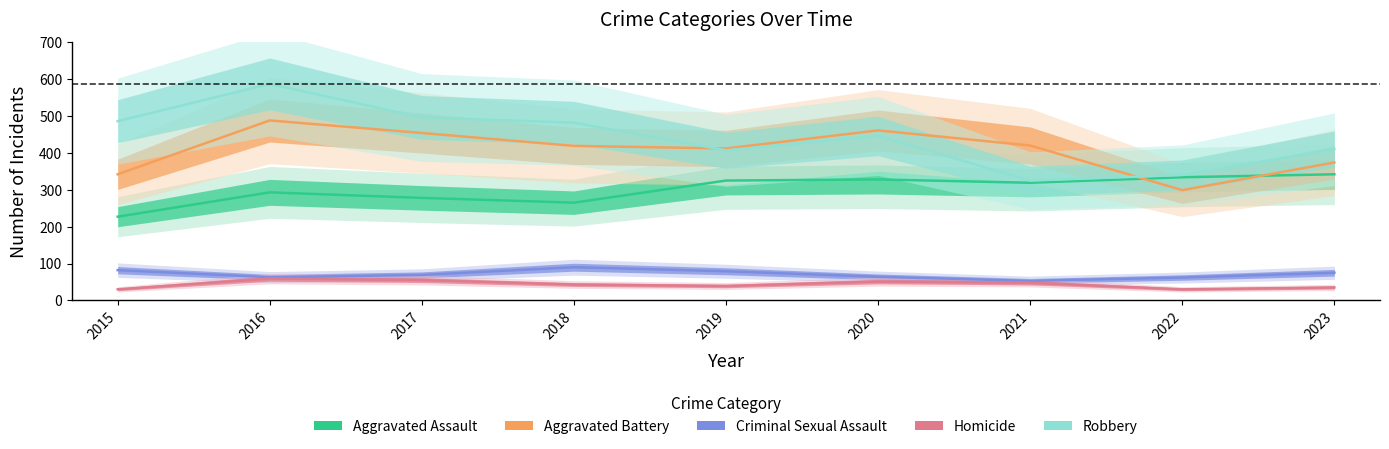

What is the total value across all series at 2021?

1165